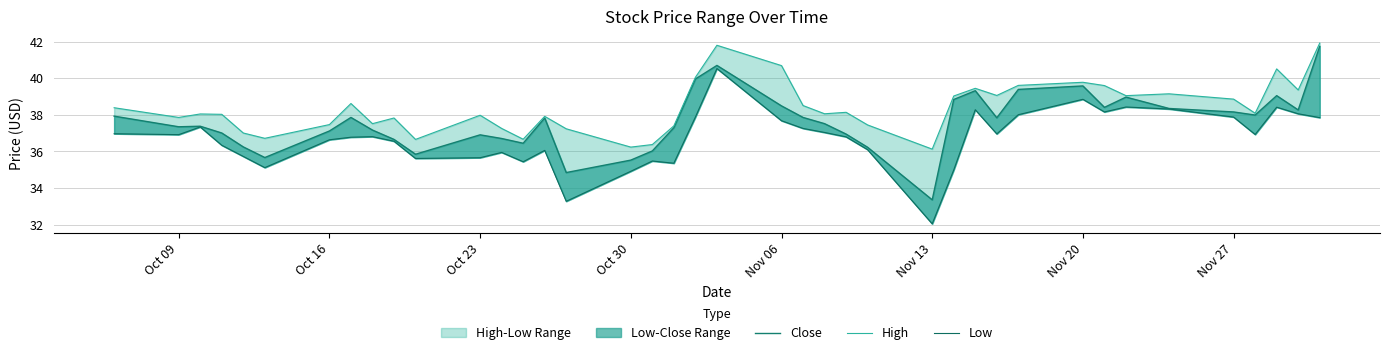

True or false: Low and Close intersect in this chart.

False